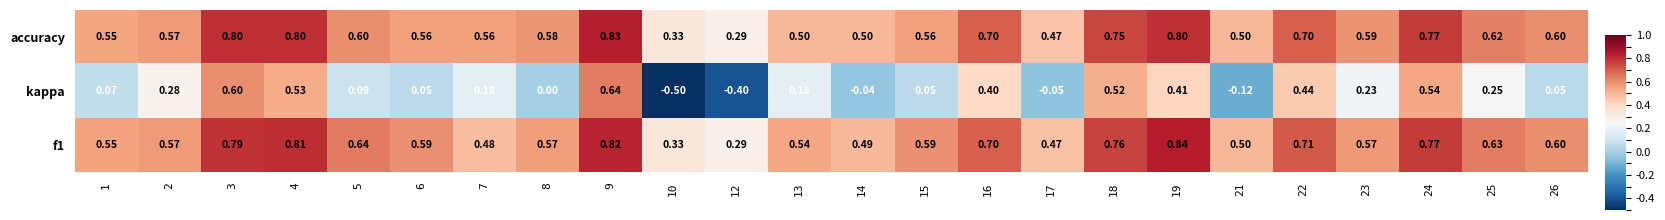

Count the number of data series in this chart.

3